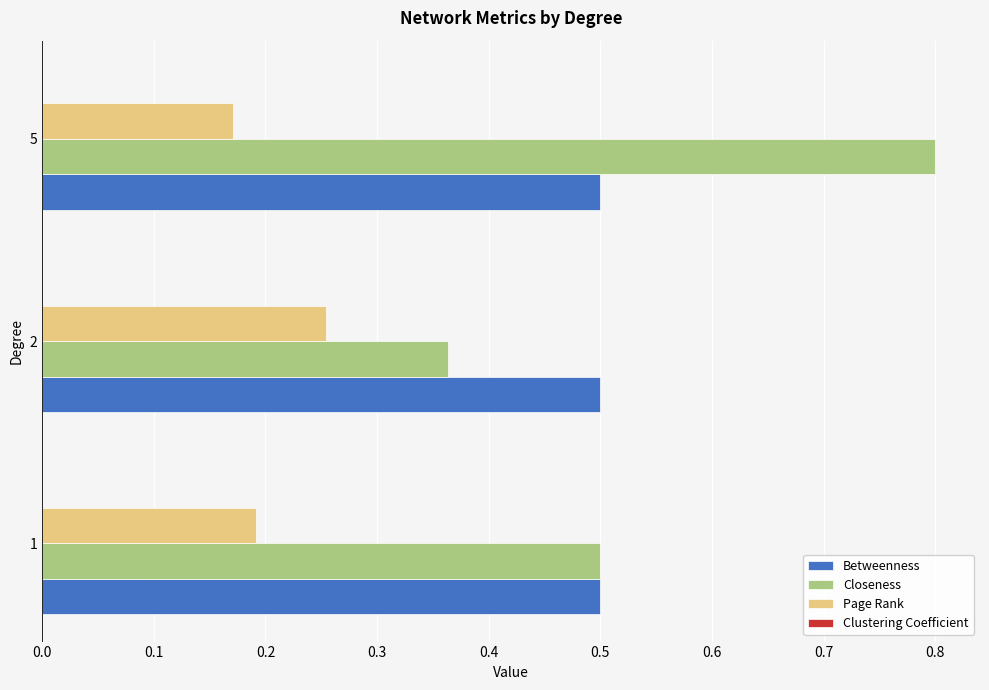

True or false: Page Rank has a value of 0.2 at 1.

True